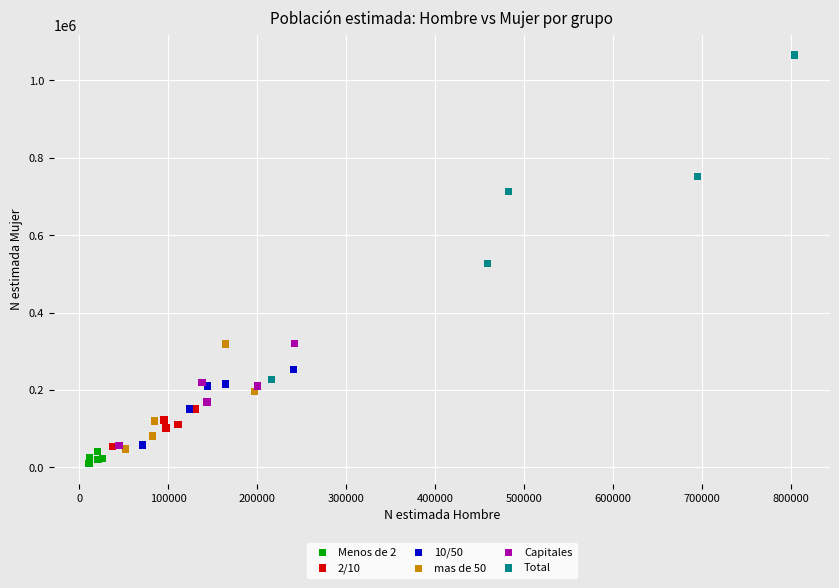

Which series contains the lowest Y value?

Menos de 2